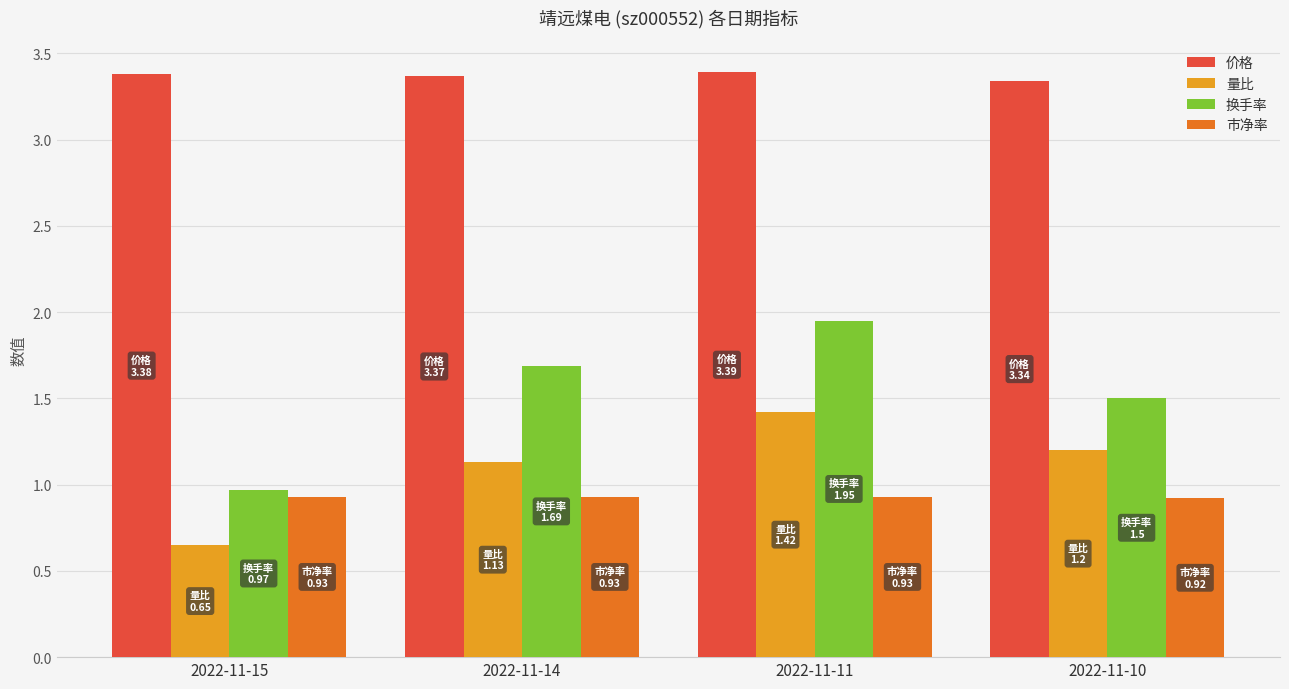

What is the approximate value of 市净率 at 2022-11-14?

0.9